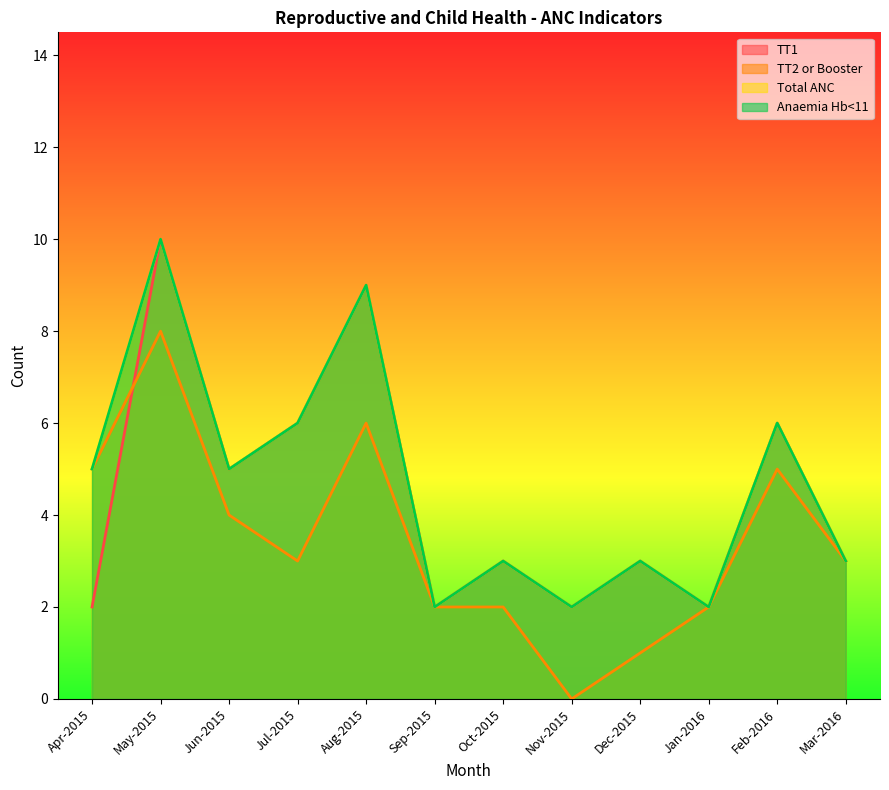

List the labels in order of Total ANC value, smallest first.

Sep-2015, Nov-2015, Jan-2016, Oct-2015, Dec-2015, Mar-2016, Apr-2015, Jun-2015, Jul-2015, Feb-2016, Aug-2015, May-2015